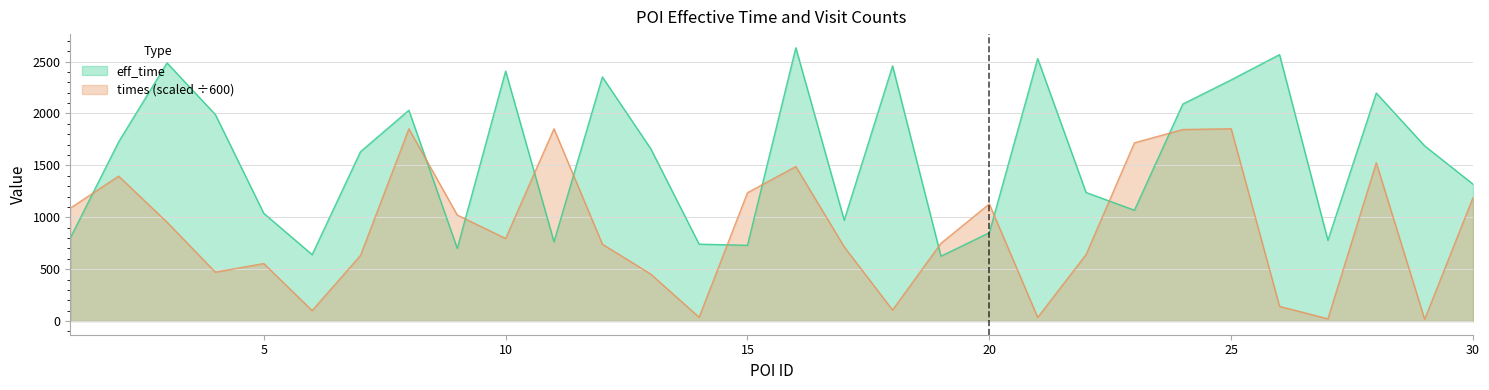

Is the value of eff_time at 25 greater than the value of times at 10?

Yes